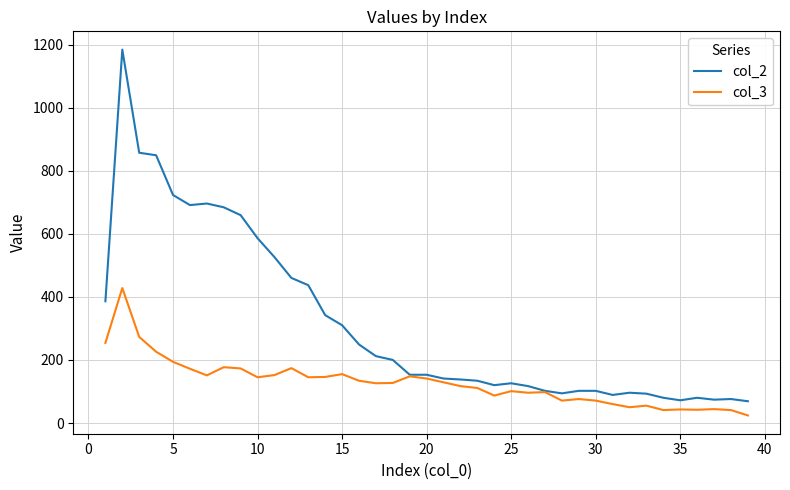

What is the highest value of the col_3 series?

428